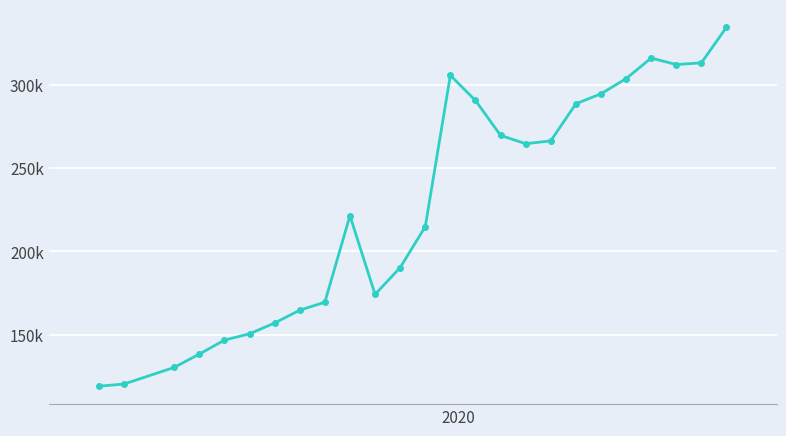

Does the chart have visible grid lines?

Yes